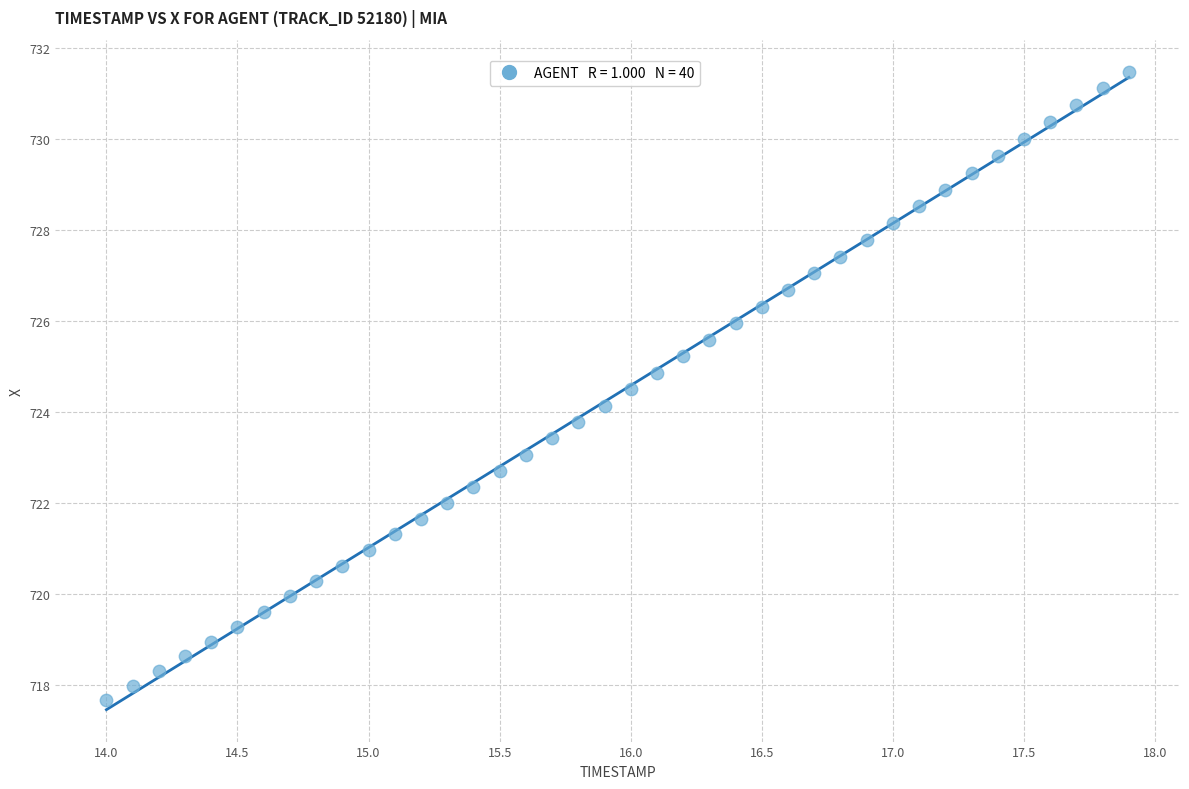

What is the range of X values (max minus min)?

3.9